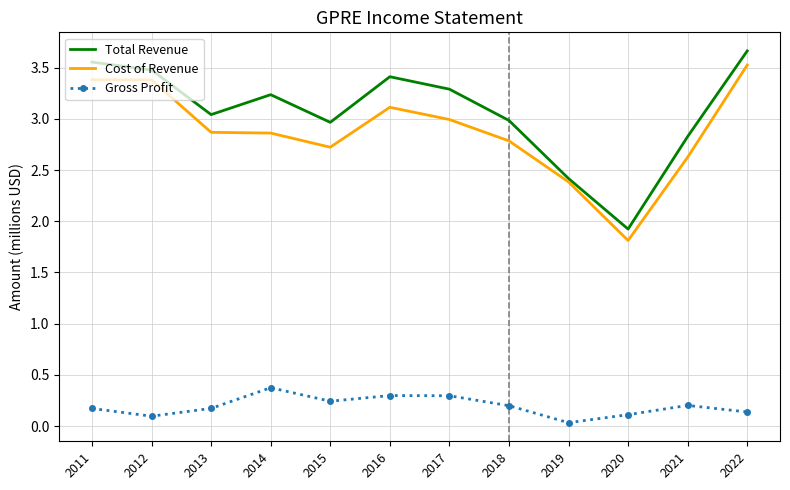

At 2013, list the series in order from largest to smallest.

Total Revenue, Cost of Revenue, Gross Profit